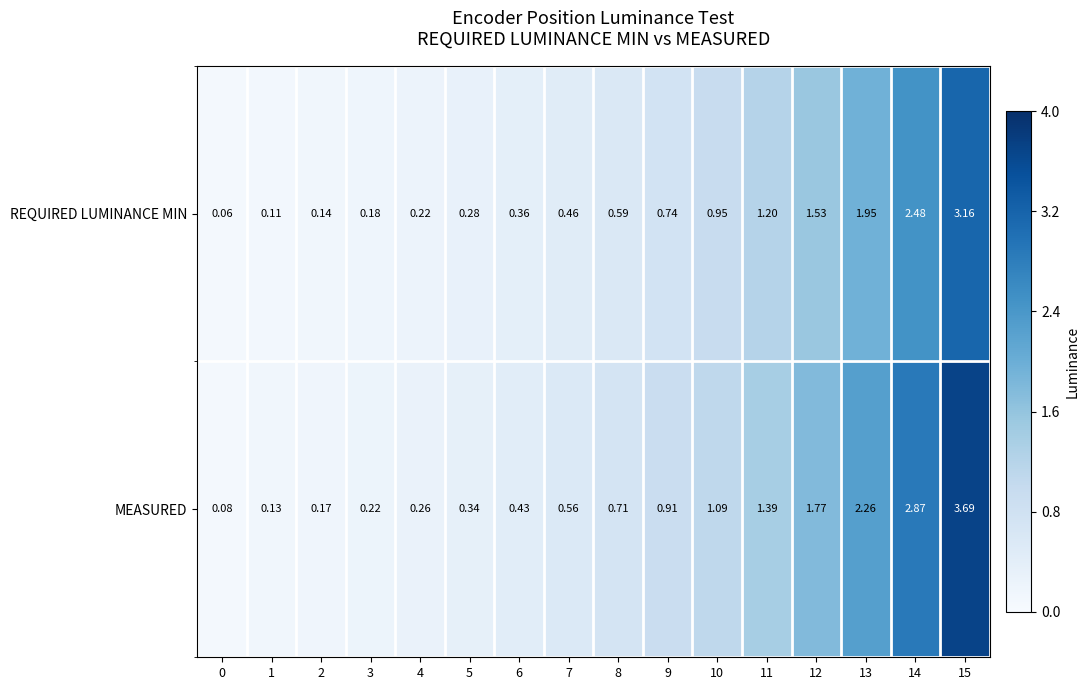

Between 6 and 9, which series saw the biggest shift?

MEASURED